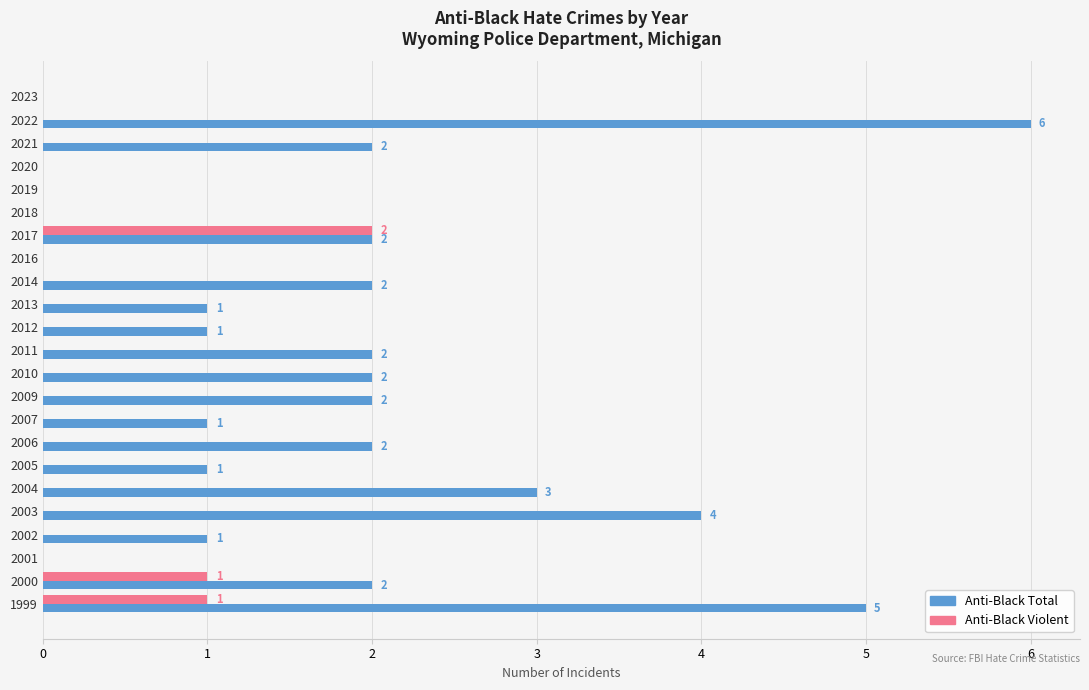

Between 2018 and 2000, which series saw the biggest shift?

Anti-Black Total